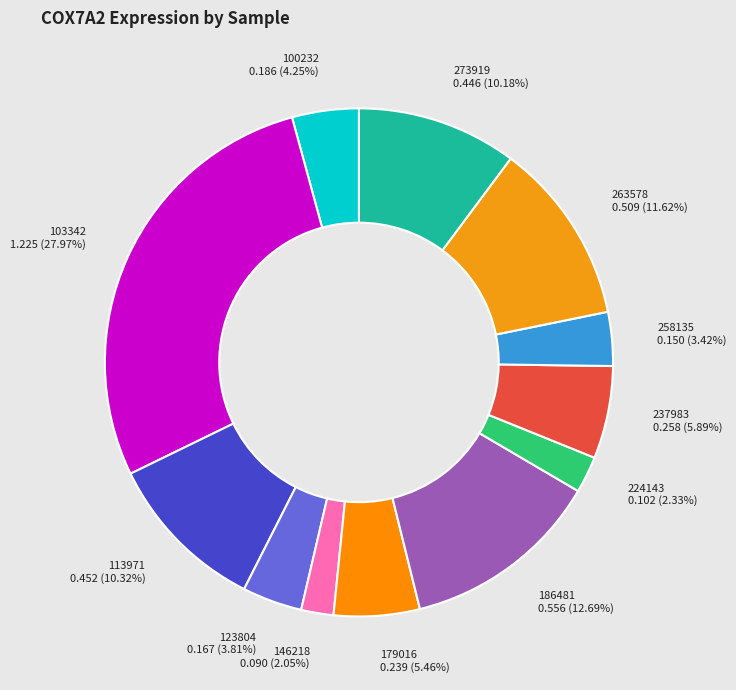

Combined, do 100232 and 146218 account for over 50%?

No